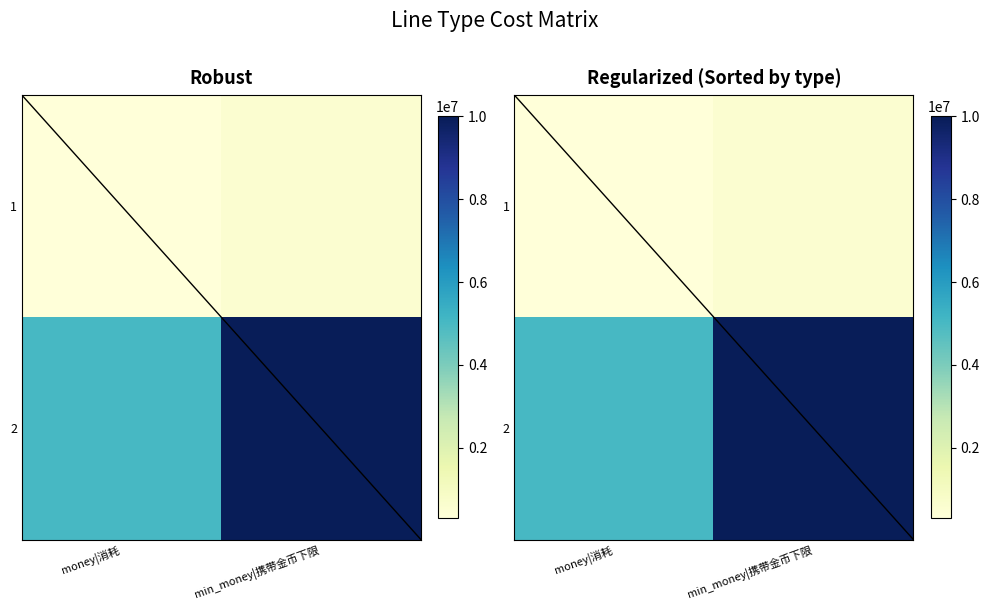

List the series in order of their overall mean, highest first.

2, 1